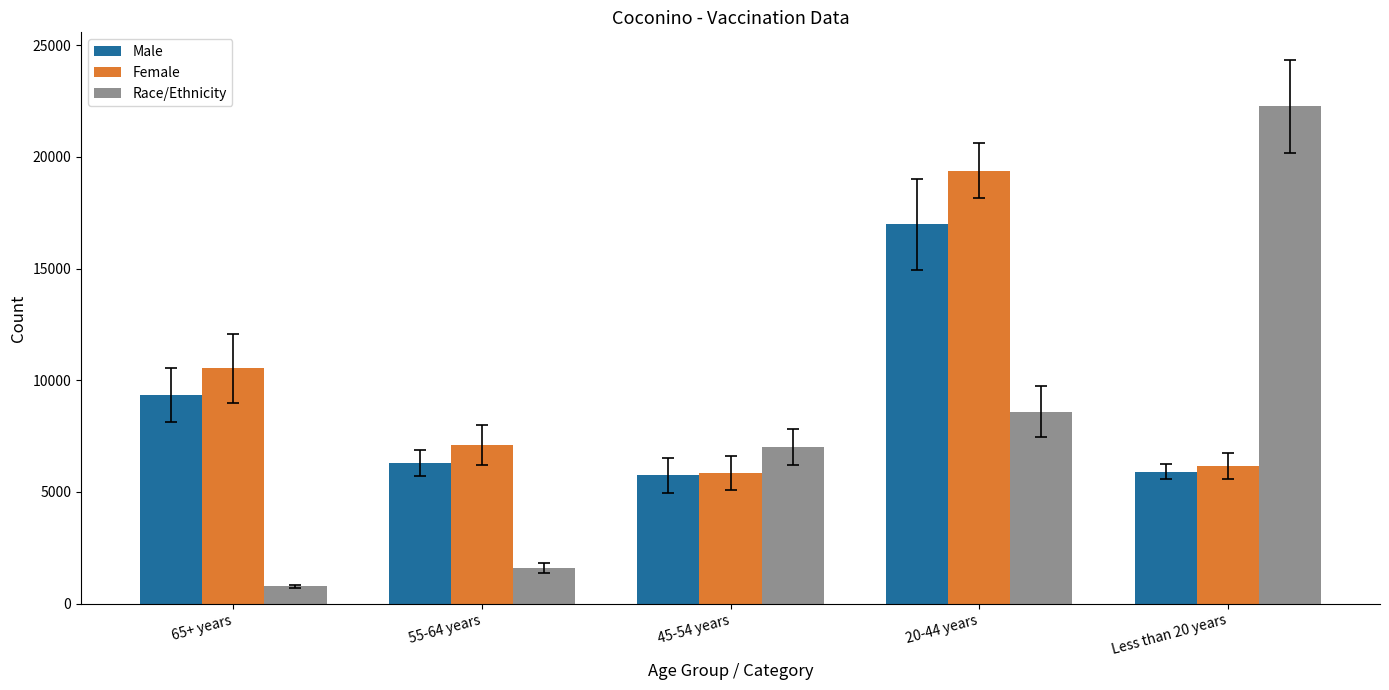

Rank the categories by Race/Ethnicity value from highest to lowest.

Less than 20 years, 20-44 years, 45-54 years, 55-64 years, 65+ years